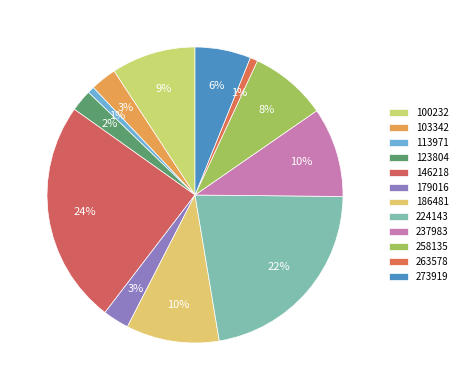

What percentage is the 186481 slice, to the nearest percent?

10%